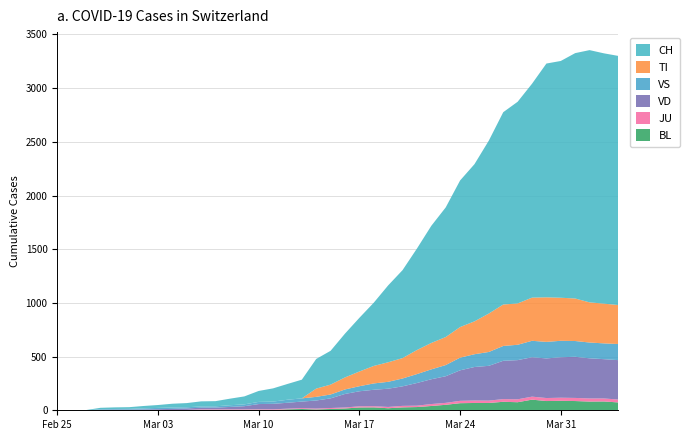

Reading left to right, extract all data points from this chart.

BL: 0	0	0	0	1	1	1	1	1	1	4	4	4	4	5	3	9	12	8	12	17	26	27	19	27	30	40	51	66	68	68	79	75	99	86	88	86	81	82	73
JU: 0	0	0	0	1	1	1	1	1	2	5	5	5	5	5	6	6	8	8	9	9	11	11	12	14	13	18	18	22	23	22	25	27	28	28	29	29	29	28	27
VD: 0	0	0	4	4	4	6	8	11	14	15	16	22	29	48	51	55	61	75	90	126	140	153	170	182	211	231	248	284	312	324	357	365	367	369	377	383	374	366	367
VS: 0	0	0	6	6	7	10	12	13	11	12	12	16	17	20	21	28	30	34	36	42	47	59	64	73	83	92	104	118	119	129	138	143	153	154	153	147	147	147	150
TI: 0	0	0	0	0	0	0	0	0	0	0	0	0	0	0	0	0	0	77	92	112	137	163	182	190	224	246	261	285	306	358	386	385	402	415	401	396	374	370	363
CH: 0	1	2	13	15	16	22	27	35	39	47	48	61	74	102	123	147	174	276	315	408	500	589	716	819	945	1091	1207	1365	1464	1611	1791	1878	1992	2177	2205	2285	2349	2331	2320